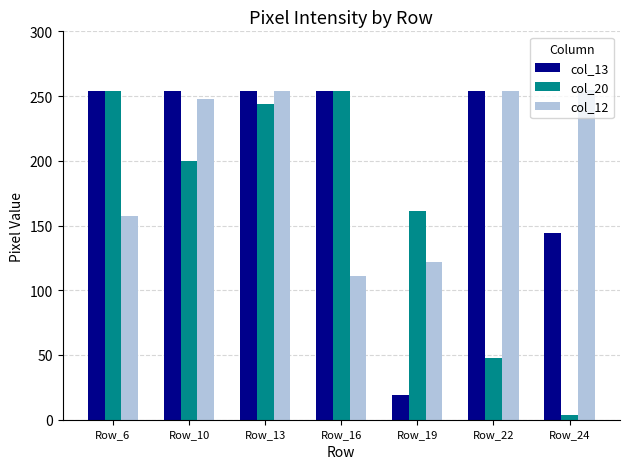

How many values in the col_13 series are below 254?

2